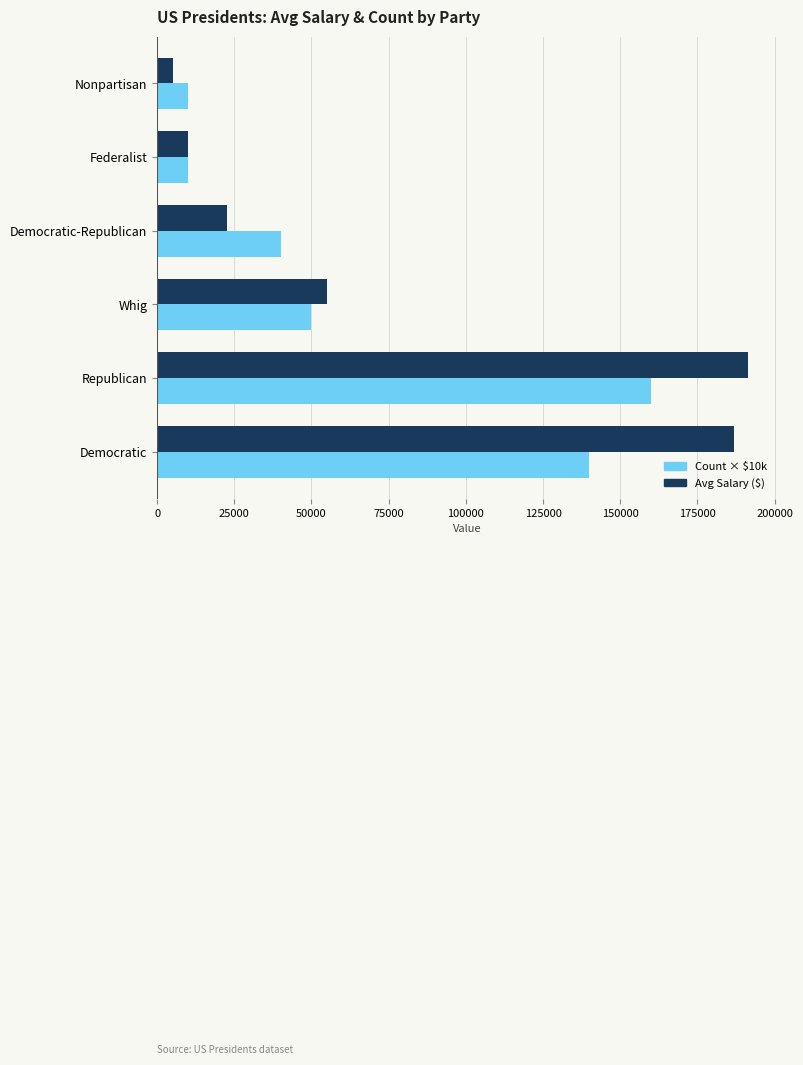

What is the total value across all series at Democratic-Republican?

62500